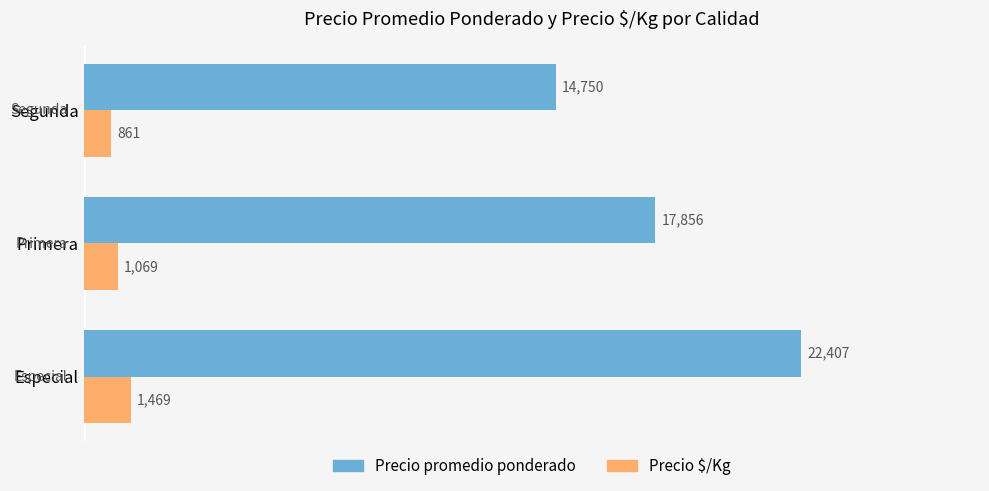

Which category has the lowest value across all series?

Segunda